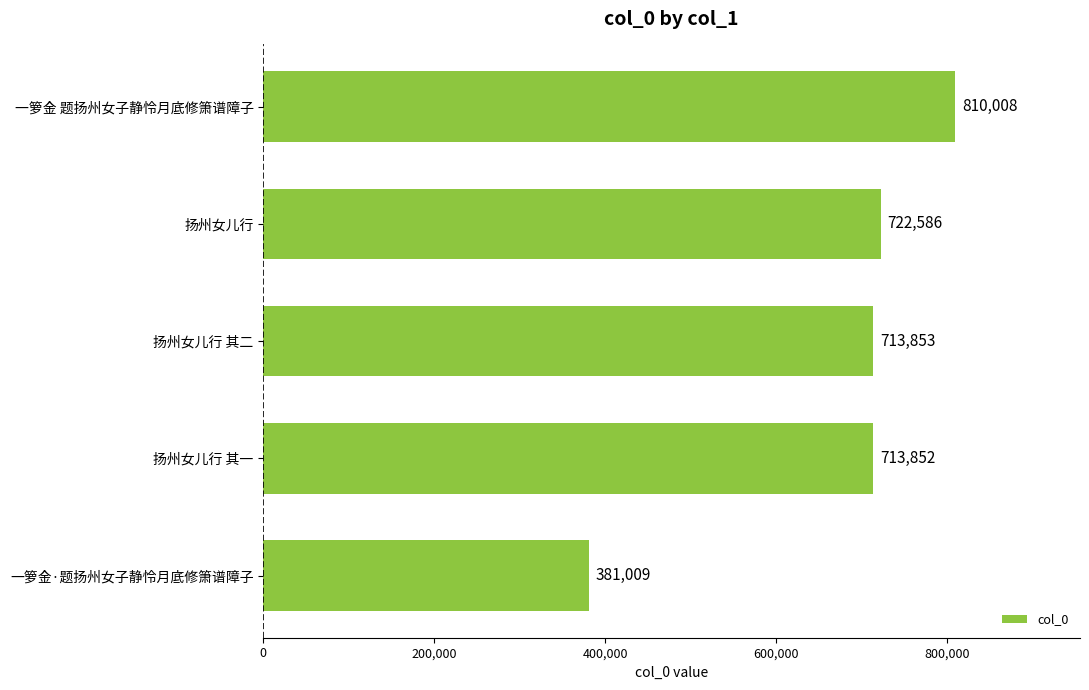

Reading top to bottom, transcribe all the data shown in this chart.

810008	722586	713853	713852	381009